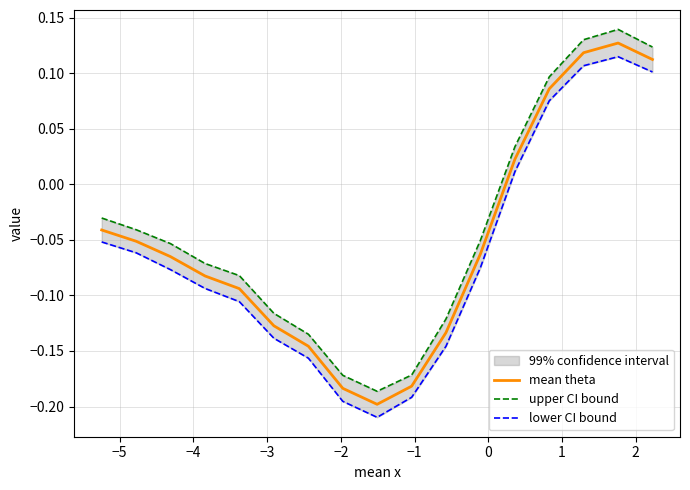

Does the chart have visible grid lines?

Yes